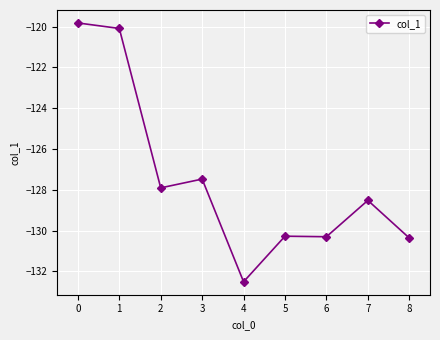

At which label is the value closest to -126?

3